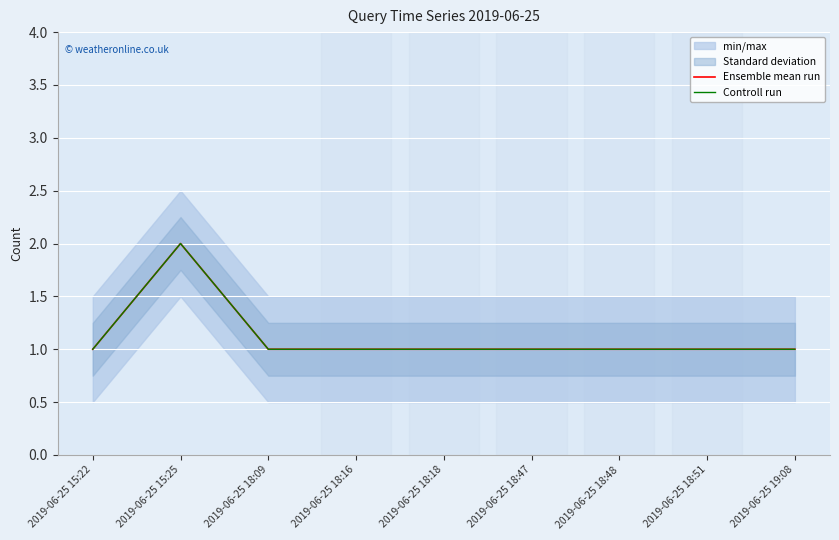

What is the approximate value of Controll run at 2019-06-25 18:47?

1